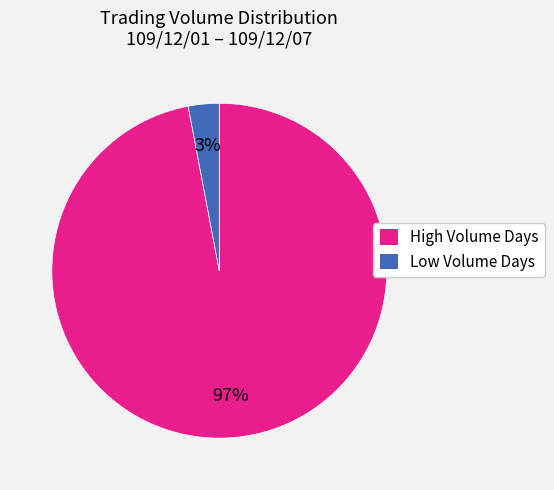

To the nearest percent, what is the difference between the largest and smallest slice percentages?

94%